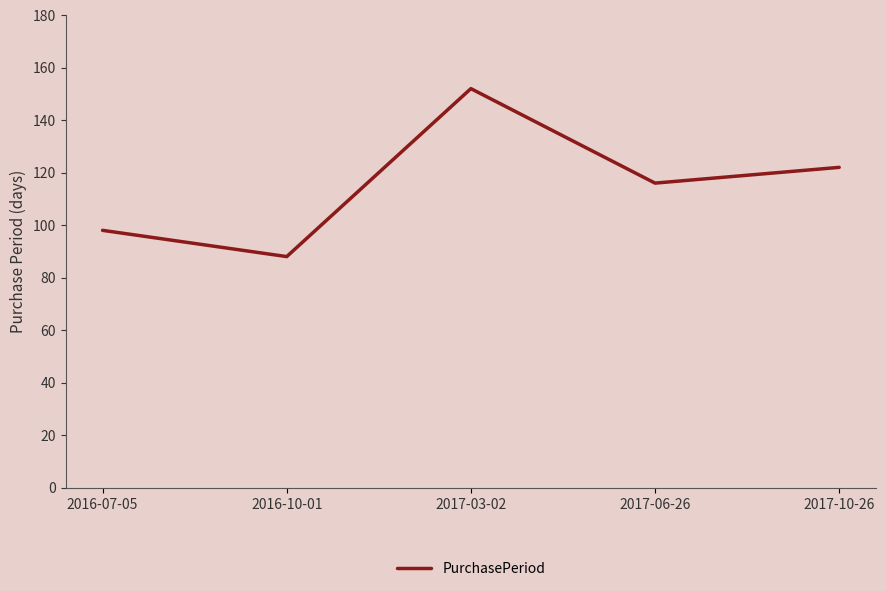

What position from the left is 2017-06-26?

4